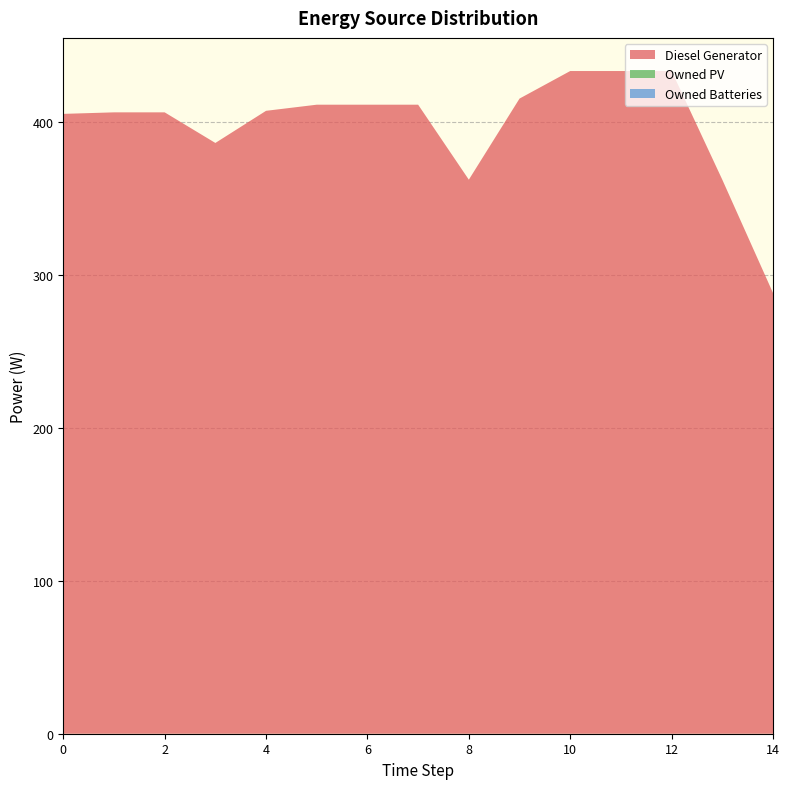

Reading left to right, list all the values displayed in this chart.

Diesel Generator: 0=405	1=406	2=406	3=386	4=407	5=411	6=411	7=411	8=362	9=415	10=433	11=433	12=433	13=362	14=288
Owned PV: 0=0	1=0	2=0	3=0	4=0	5=0	6=0	7=0	8=0	9=0	10=0	11=0	12=0	13=0	14=0
Owned Batteries: 0=0	1=0	2=0	3=0	4=0	5=0	6=0	7=0	8=0	9=0	10=0	11=0	12=0	13=0	14=0